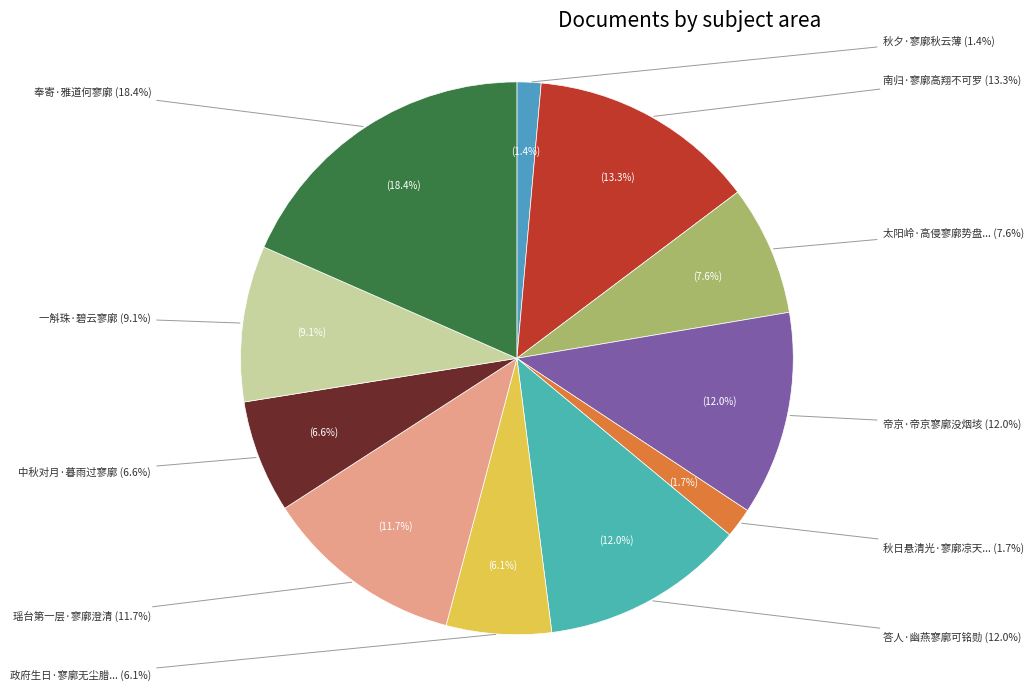

Do 南归·寥廓高翔不可罗 and 政府生日·寥廓无尘腊雪晴 together represent more than half of the pie?

No